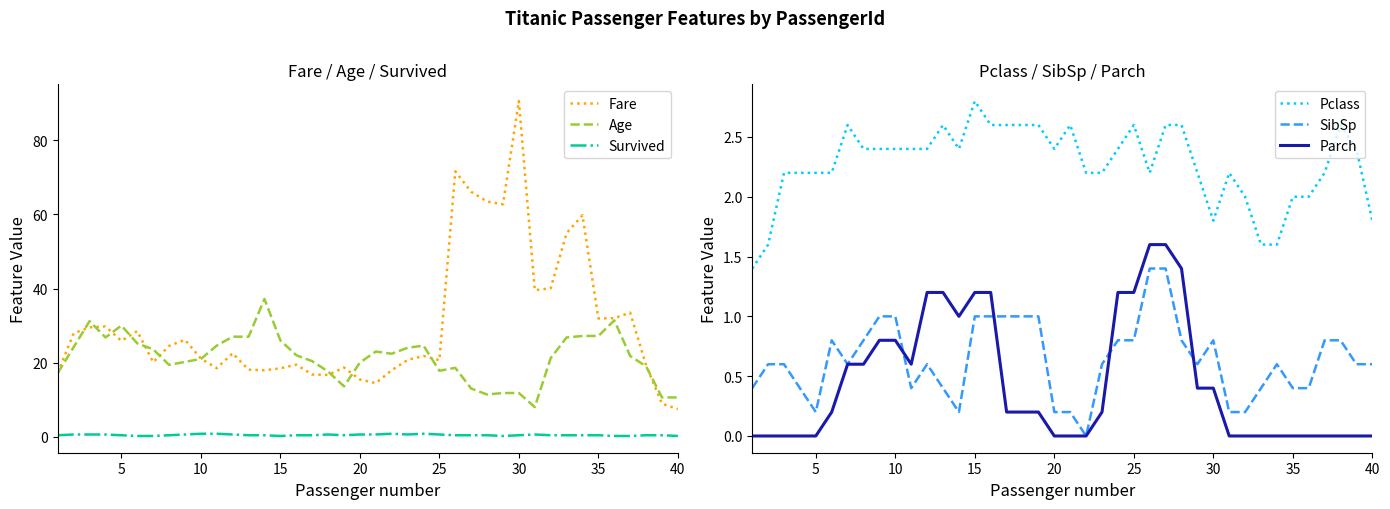

The value of SibSp at 40 is 0.6. True or false?

True